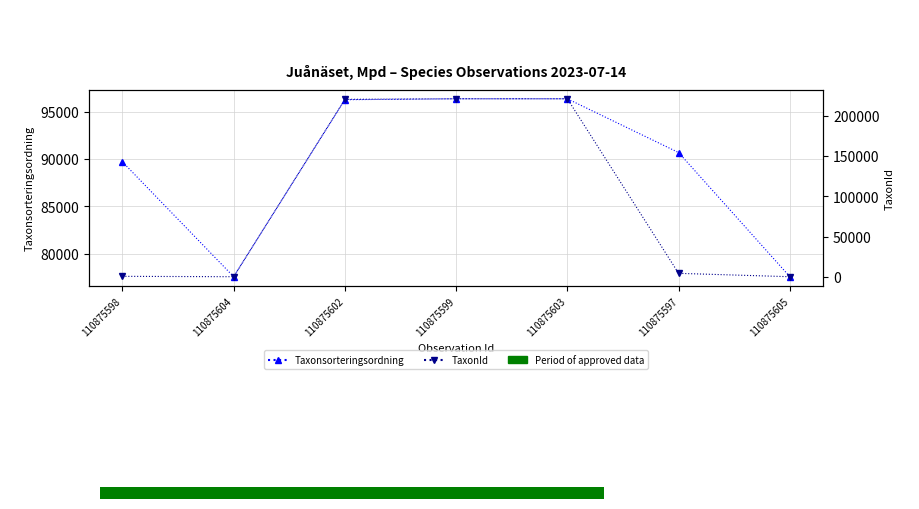

What is the value of the TaxonId bar at the 7th from the left?

185